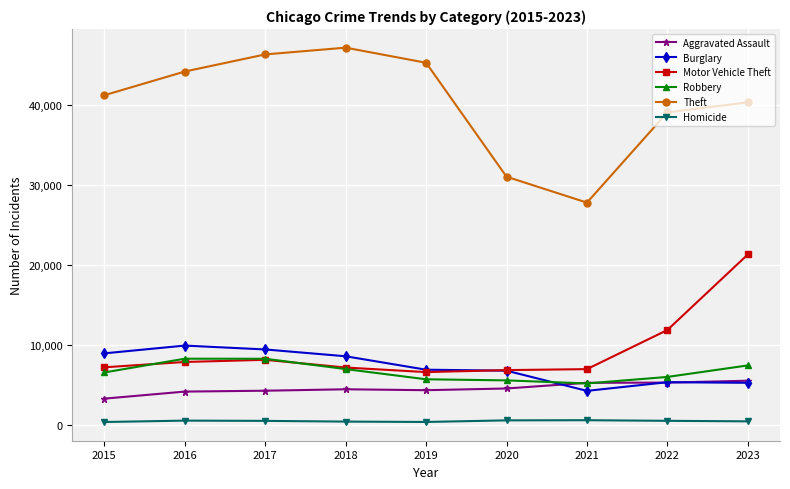

What is the sum of all Burglary values?

65562